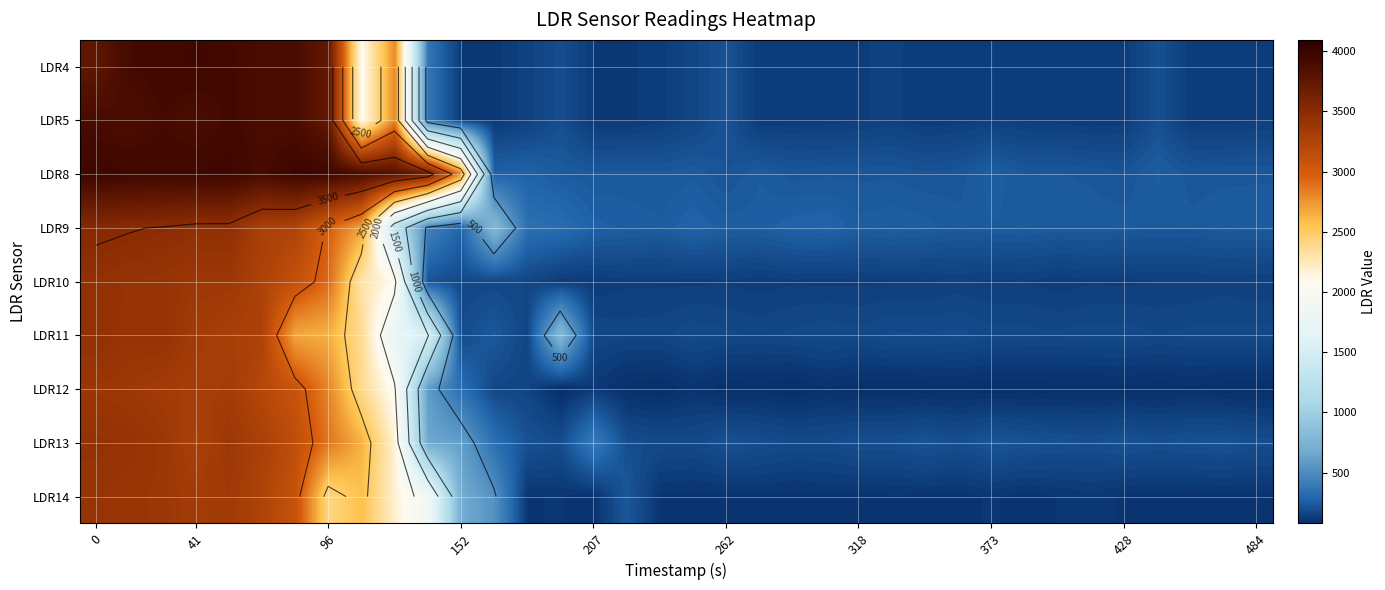

What is the minimum value shown in the chart?

76